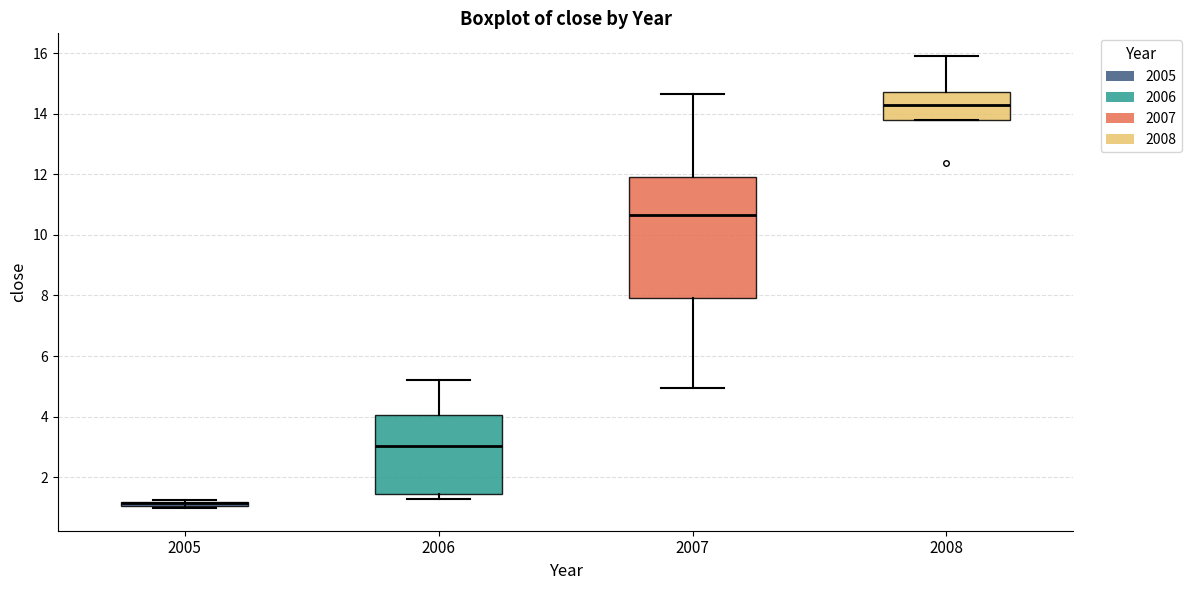

Comparing the boxes themselves (not the whiskers), which one is the tallest?

2007